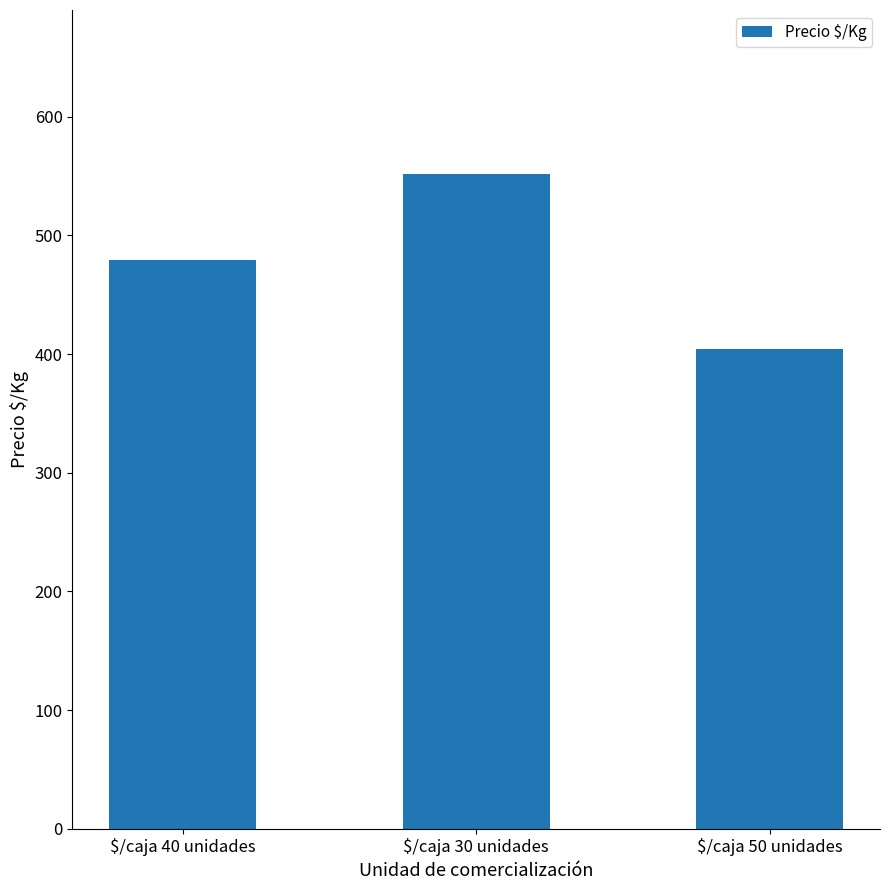

Approximately how many times larger is the value at $/caja 30 unidades compared to $/caja 40 unidades?

1.2